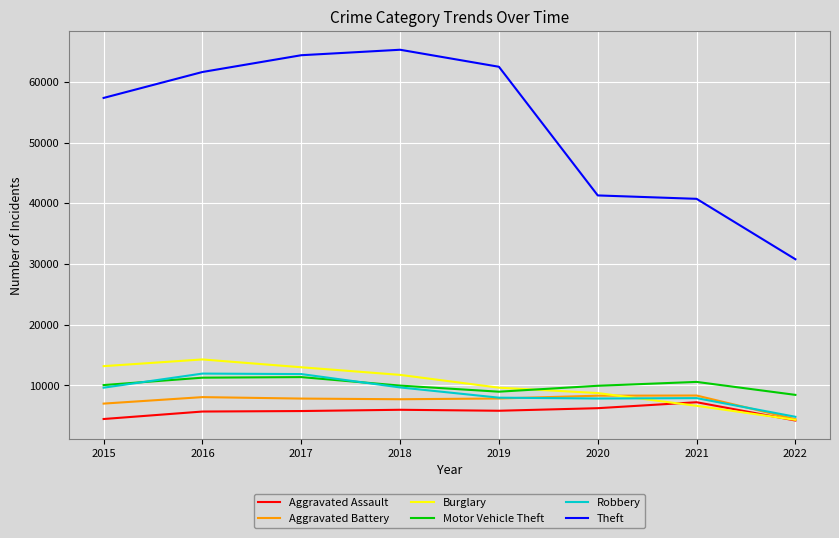

True or false: Motor Vehicle Theft and Theft intersect in this chart.

False